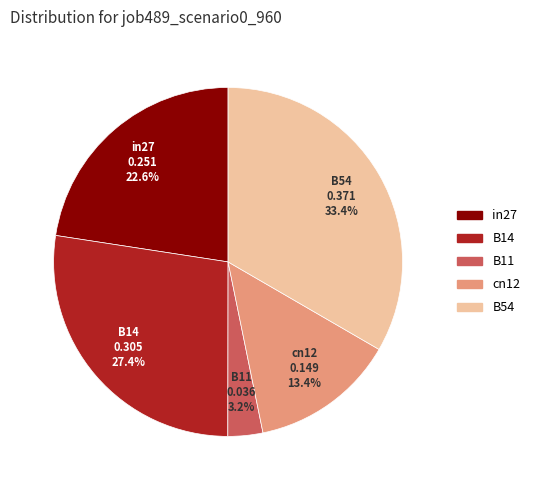

True or false: cn12 accounts for 13% of the total.

True